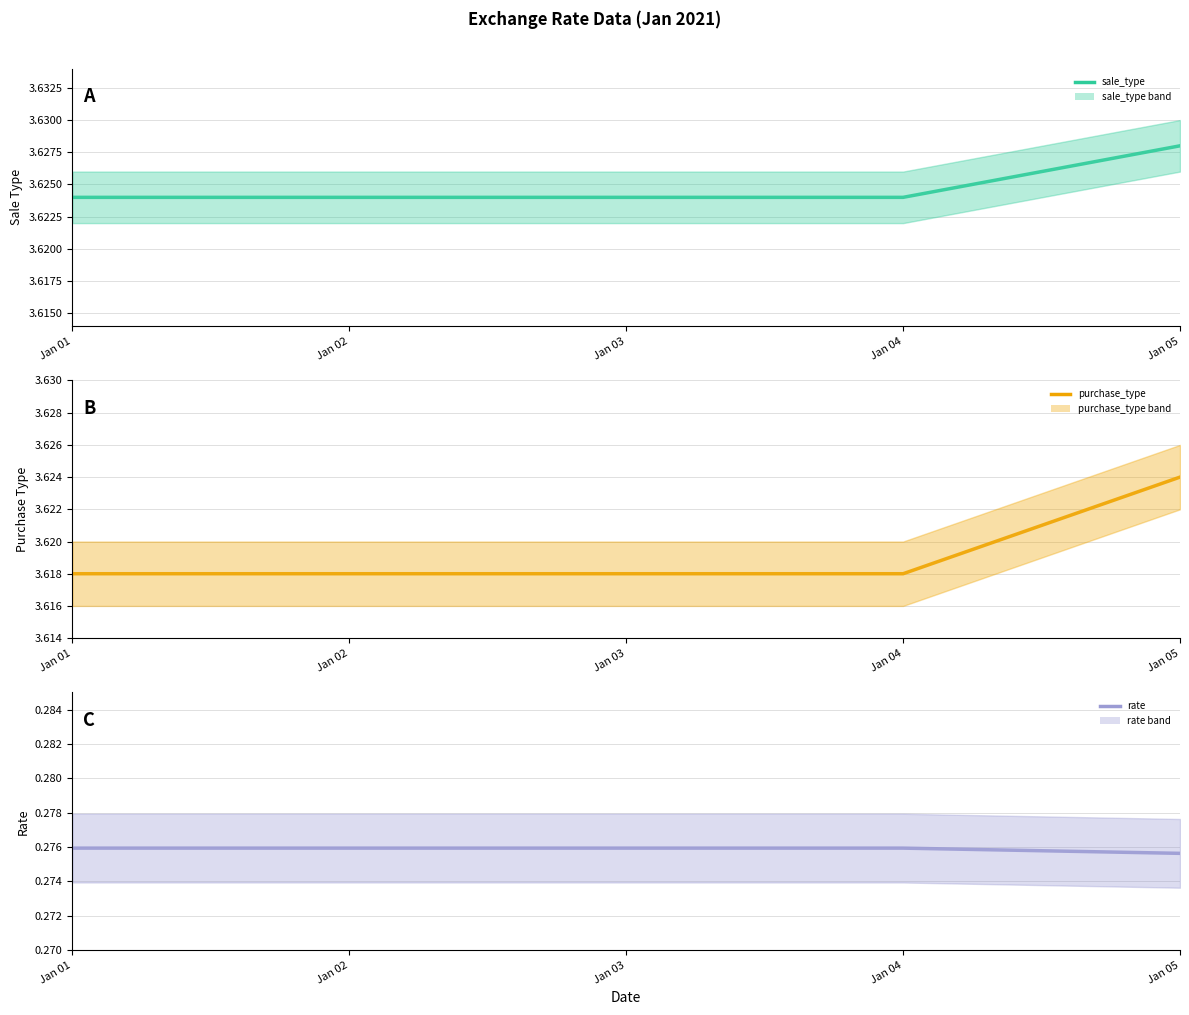

Is this an area chart (filled region under the line)?

No